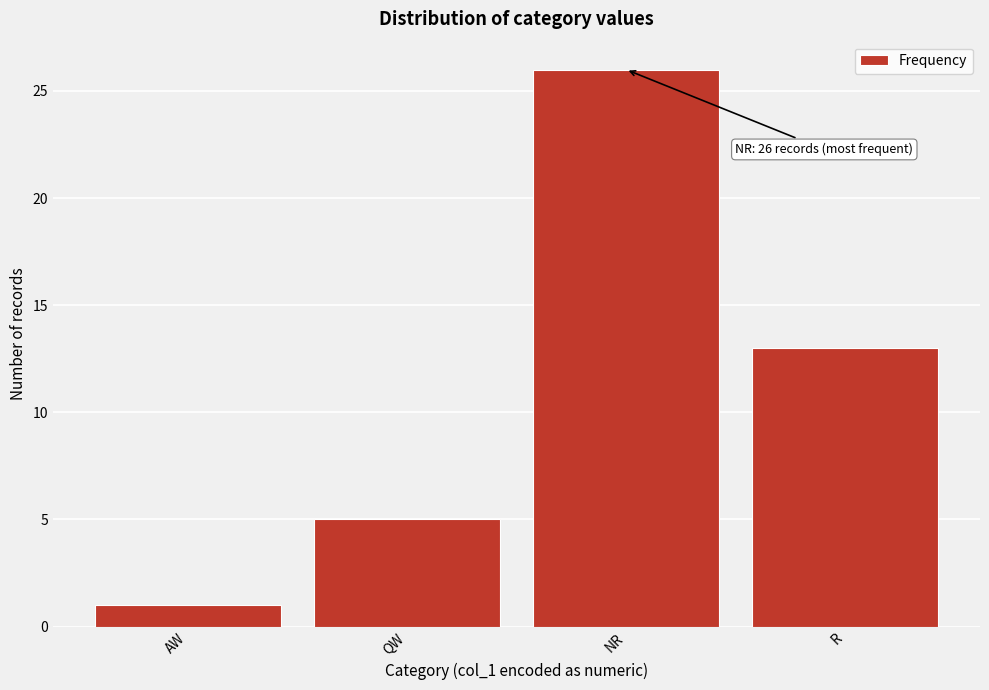

Reading right to left, extract all data points from this chart.

13	26	5	1